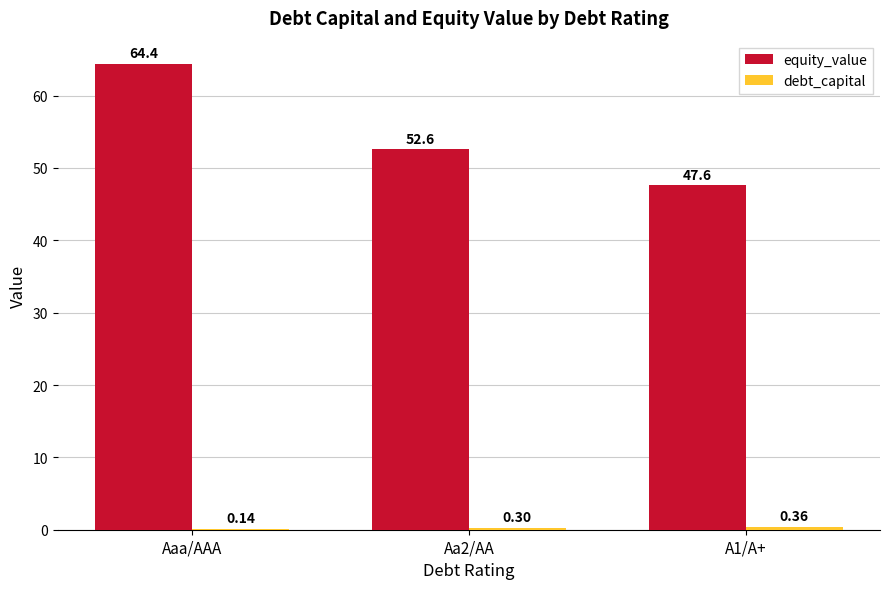

Which series has the largest total across all categories?

equity_value